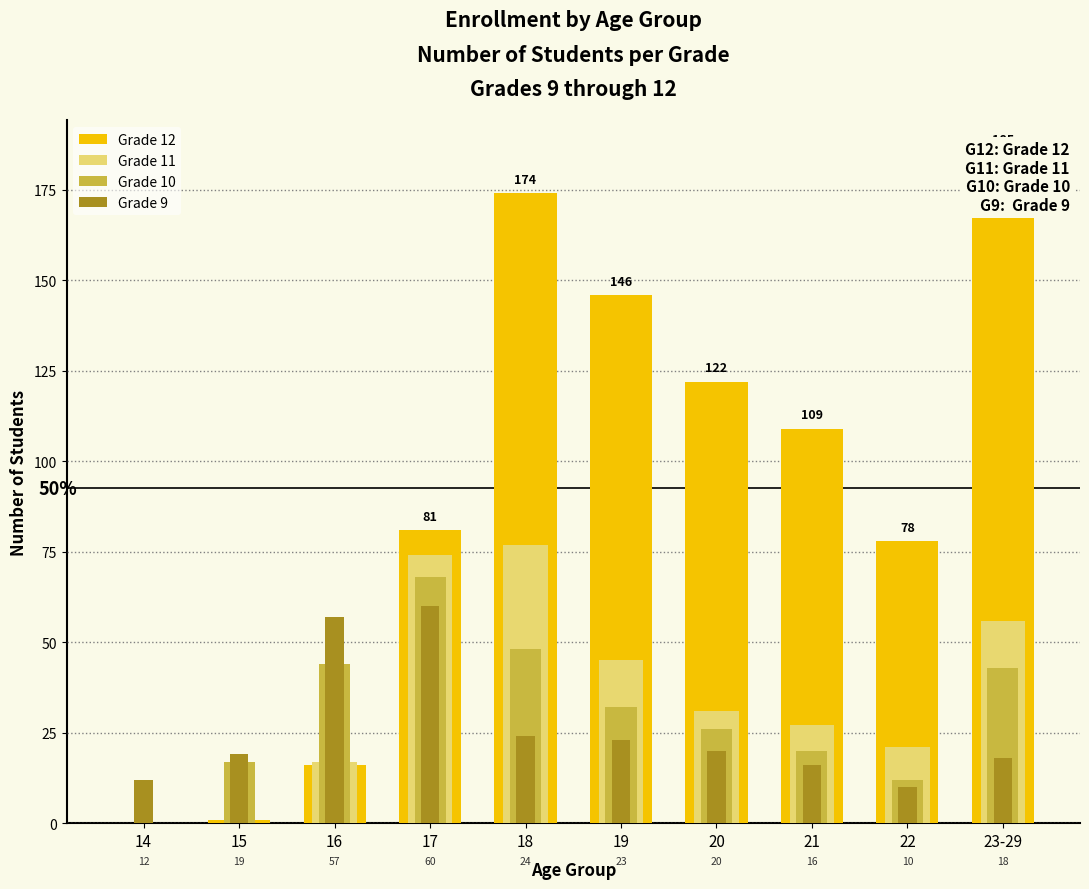

Reading left to right, list all the values displayed in this chart.

Grade 12: 0	1	16	81	174	146	122	109	78	185
Grade 11: 0	0	17	74	77	45	31	27	21	56
Grade 10: 0	17	44	68	48	32	26	20	12	43
Grade 9: 12	19	57	60	24	23	20	16	10	18